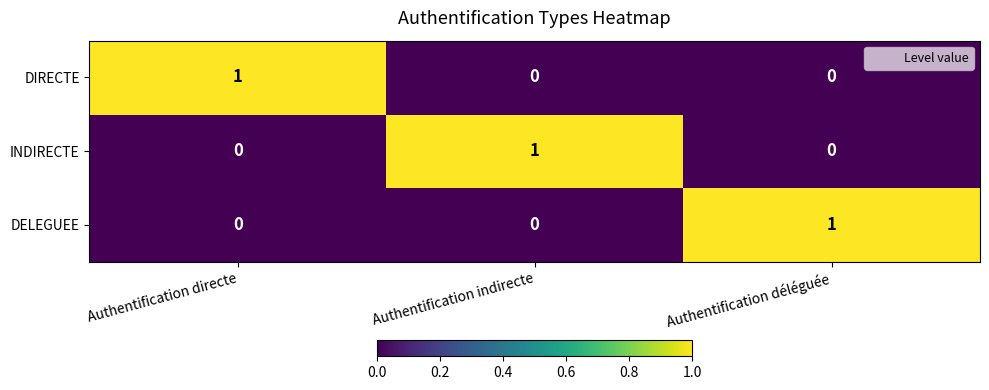

Reading left to right, transcribe all the data shown in this chart.

DIRECTE: 1	0	0
INDIRECTE: 0	1	0
DELEGUEE: 0	0	1